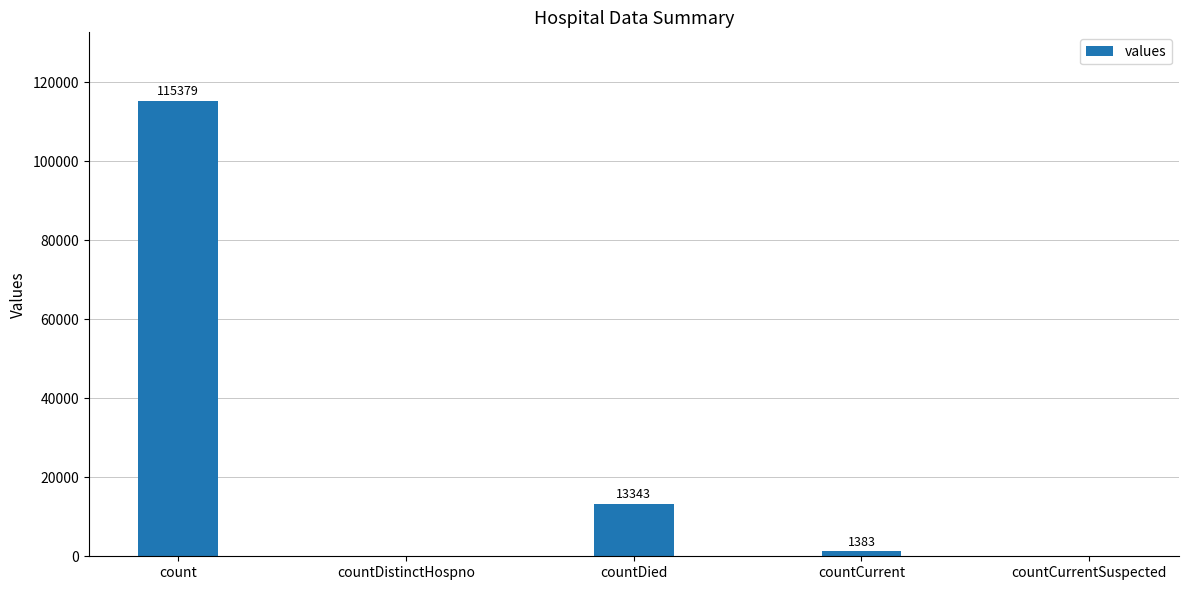

Between countDistinctHospno and countDied, which is larger?

countDied